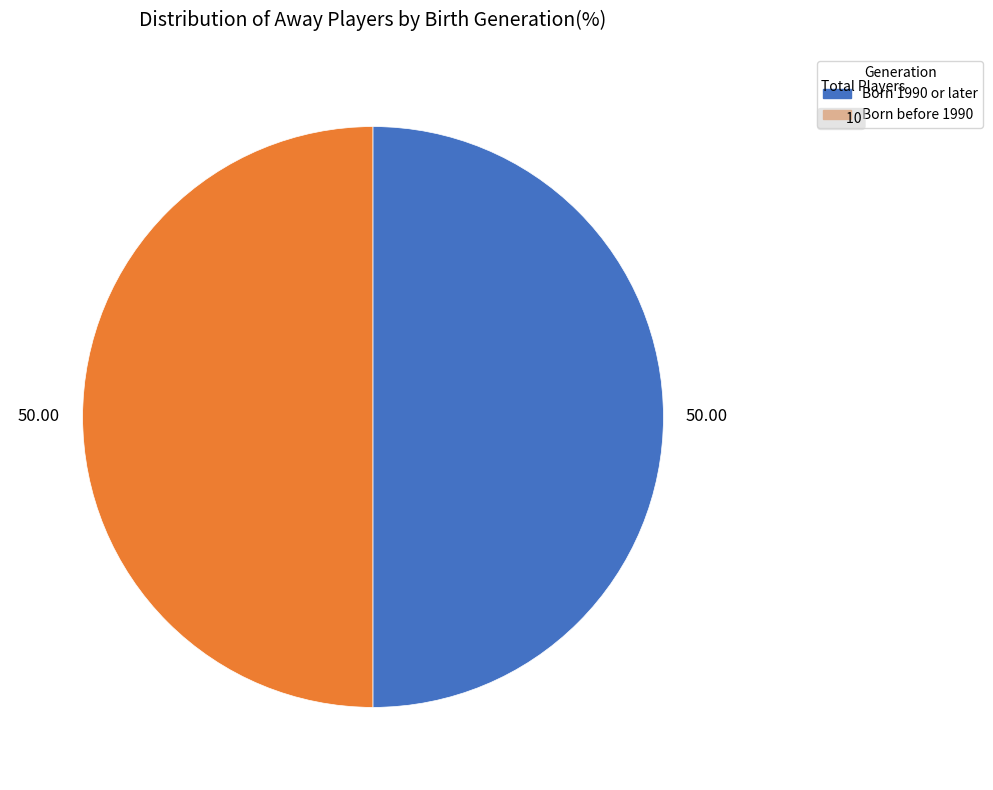

Count the number of slices in the pie.

2